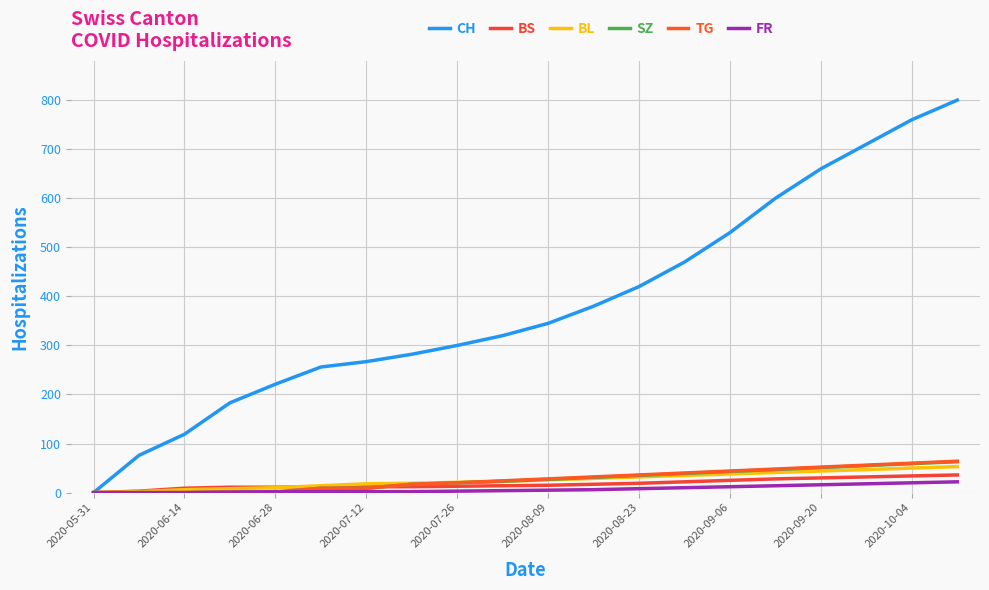

What is the sum of all BS values?

355